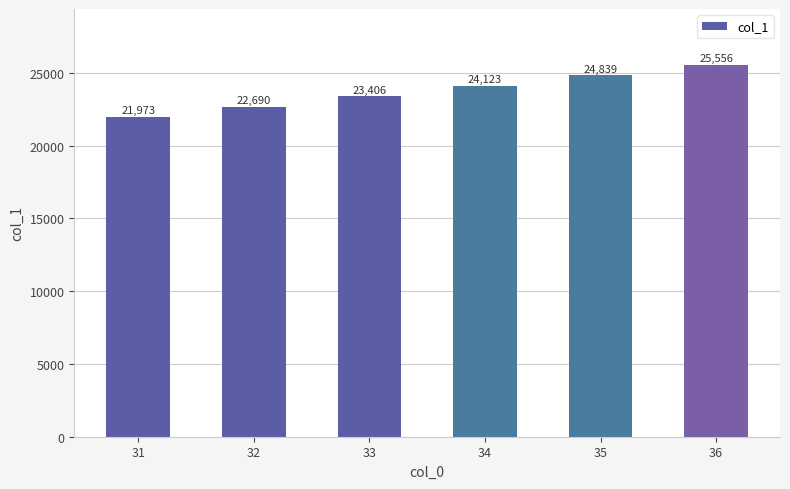

How many bars are there in total?

6